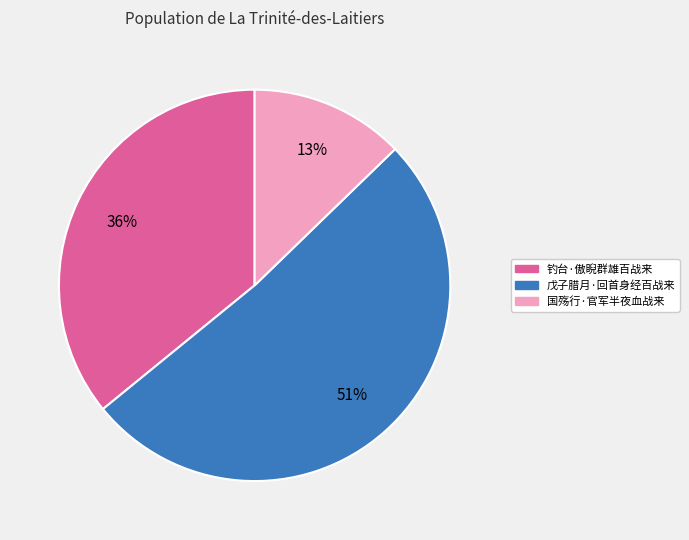

Combined, do 国殇行·官军半夜血战来 and 钓台·傲睨群雄百战来 account for over 50%?

No